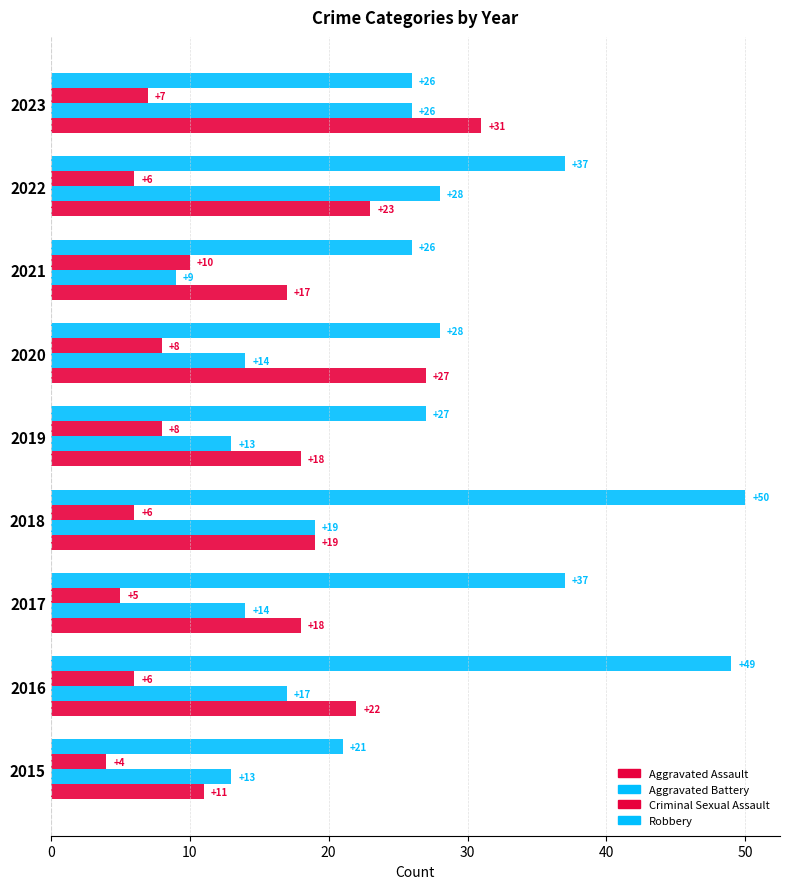

How many distinct data groups are displayed?

4